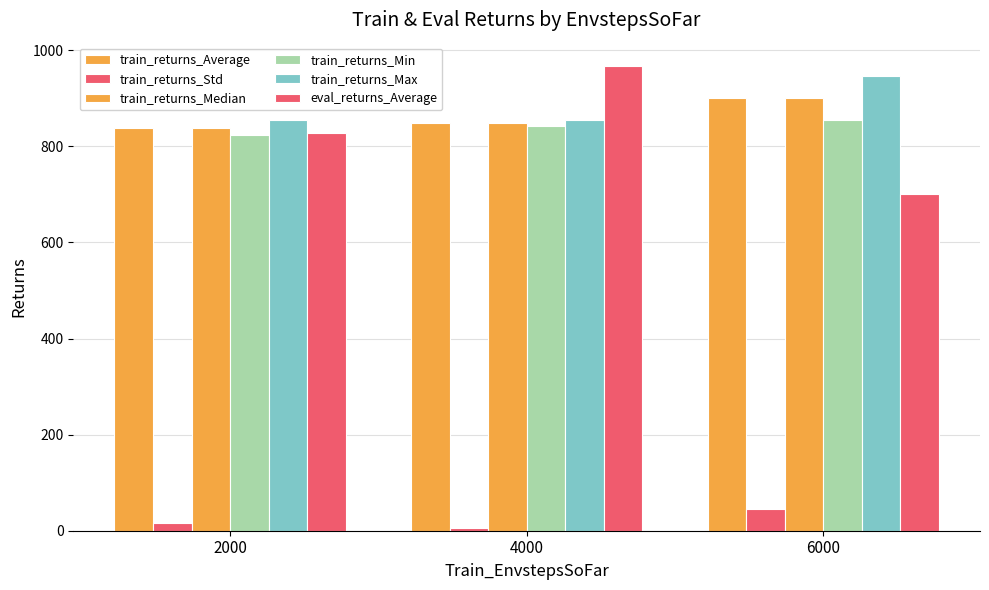

Does the chart contain stacked bars?

No